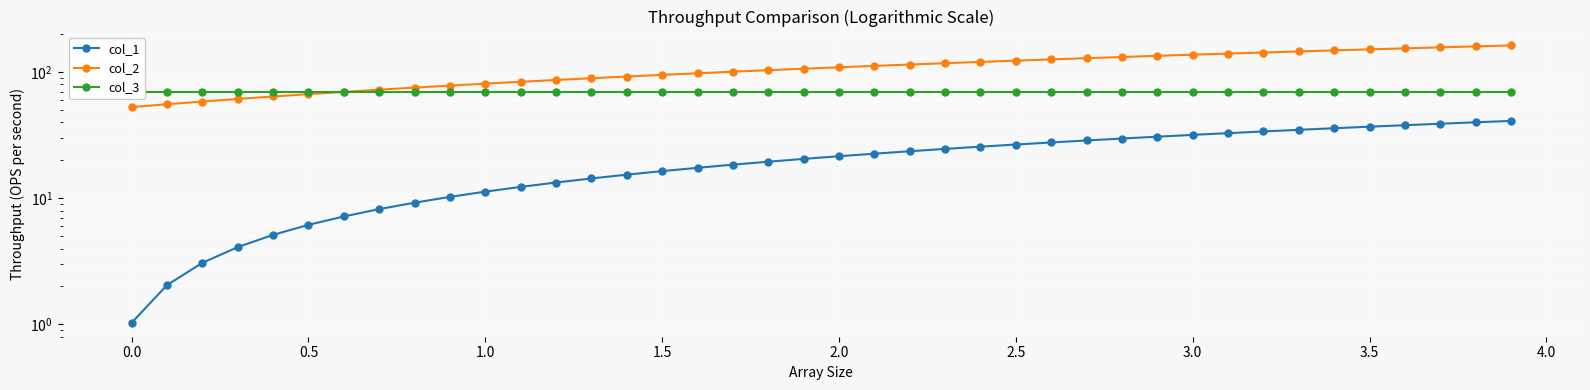

How many lines are shown in the chart?

3